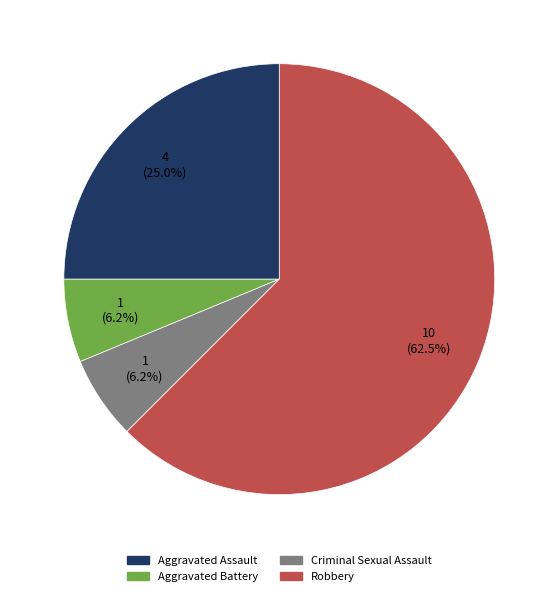

Do Aggravated Battery and Aggravated Assault together represent more than half of the pie?

No